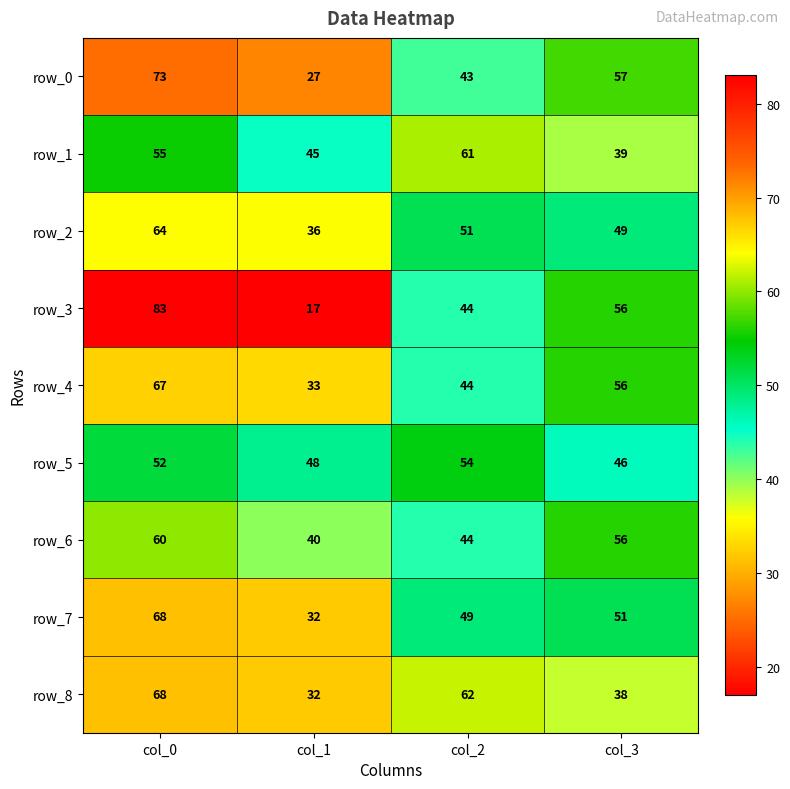

Which label corresponds to the largest value in the chart?

col_0